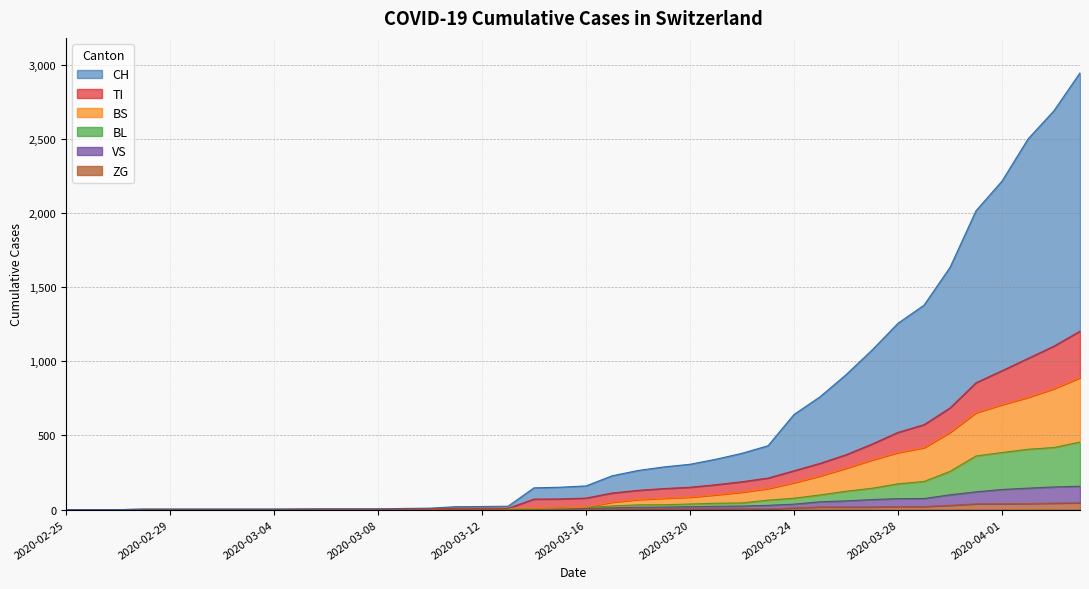

The value of CH at 2020-03-22 is 380. True or false?

True